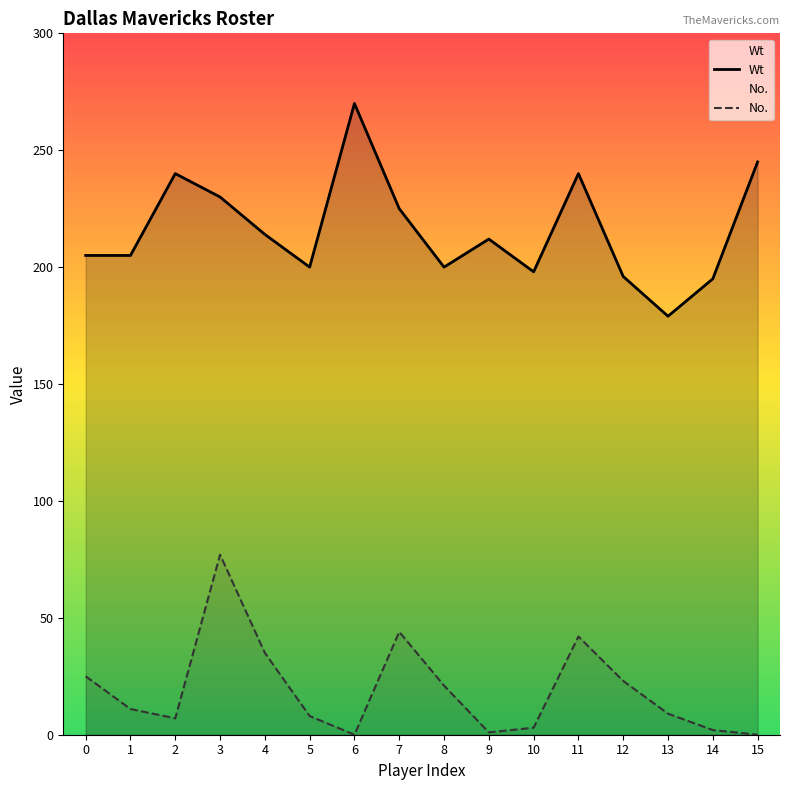

Is the value of Wt at 10 greater than the value of No. at 7?

Yes